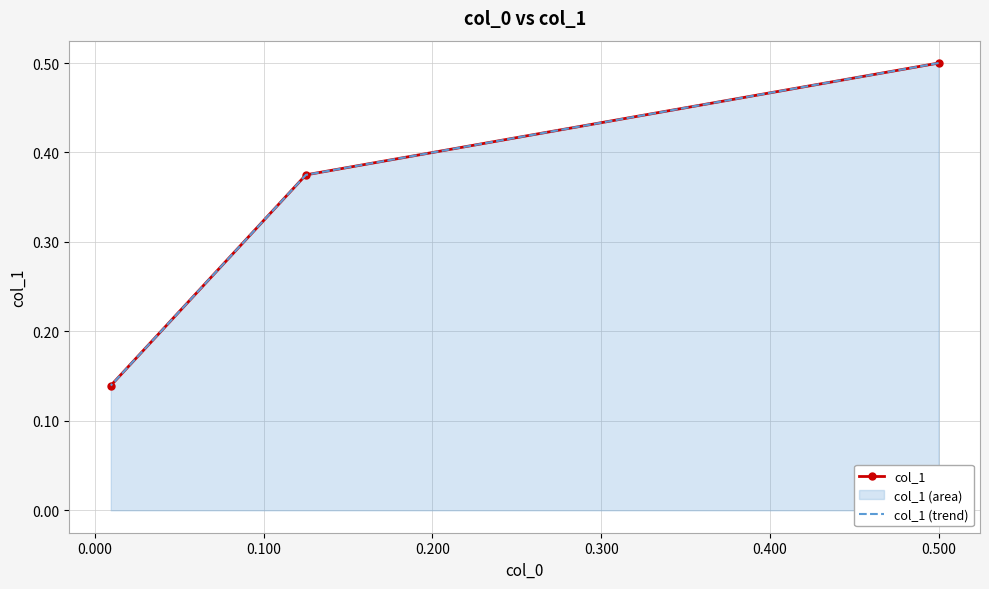

List the series in order of their peak value, lowest first.

col_1, col_1 (trend)